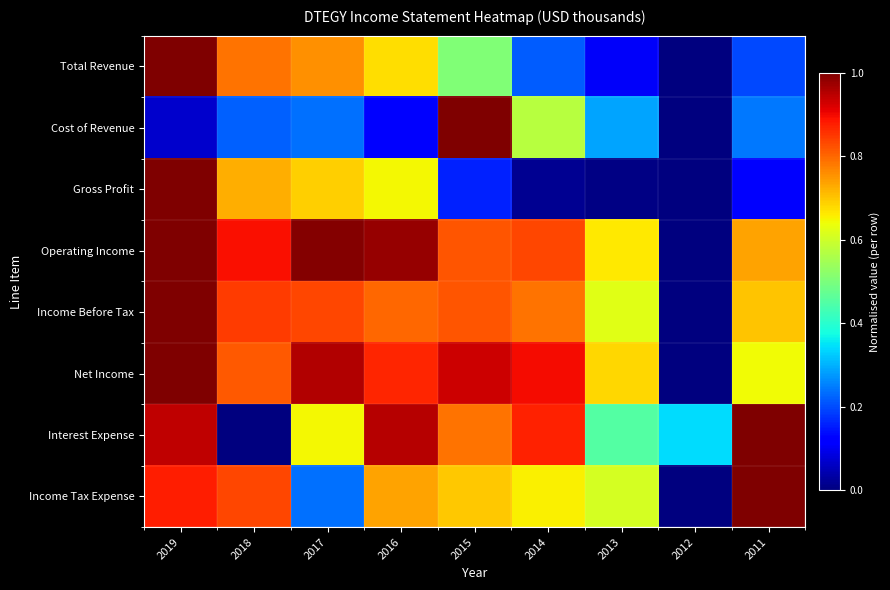

Which series has the widest spread of values?

Total Revenue